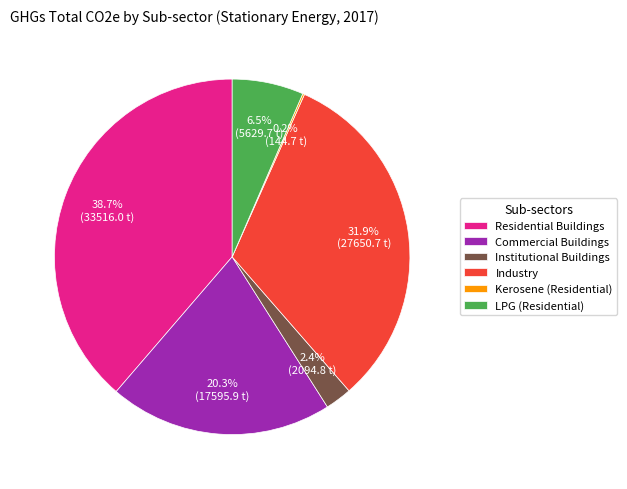

What percentage is the Residential Buildings slice, to the nearest percent?

39%